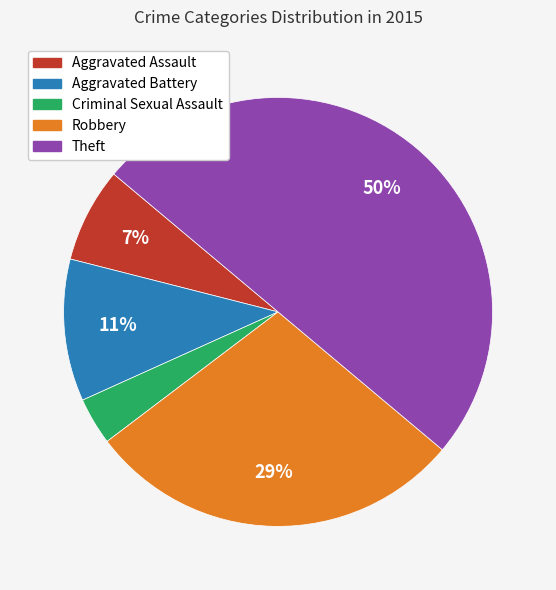

To the nearest percent, what portion does Criminal Sexual Assault represent?

4%